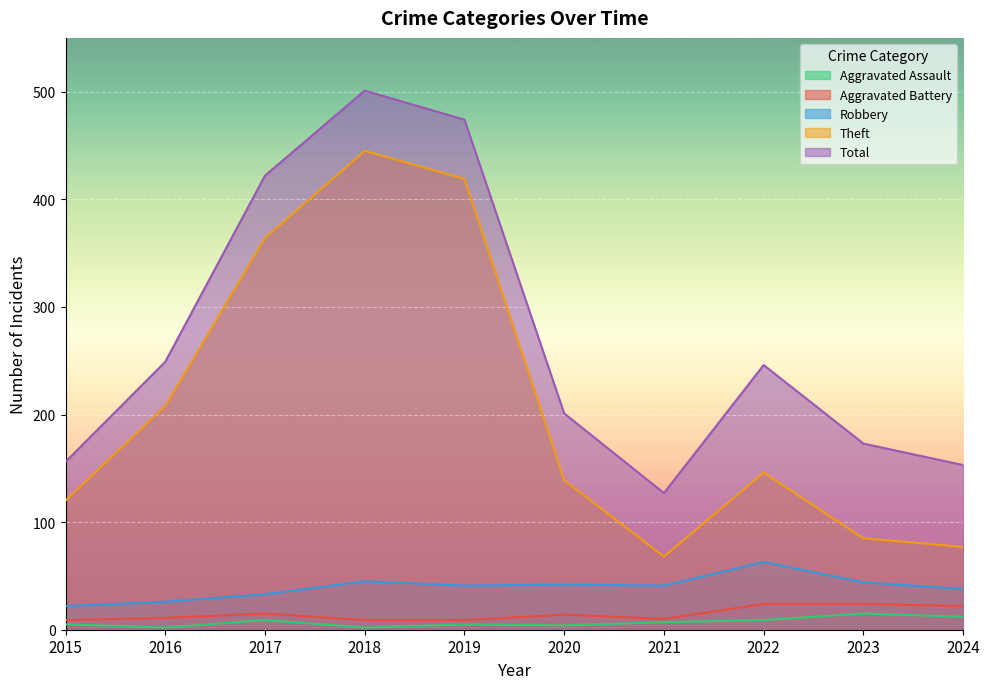

What is the value of the Aggravated Assault point at the 1st from the left?

5